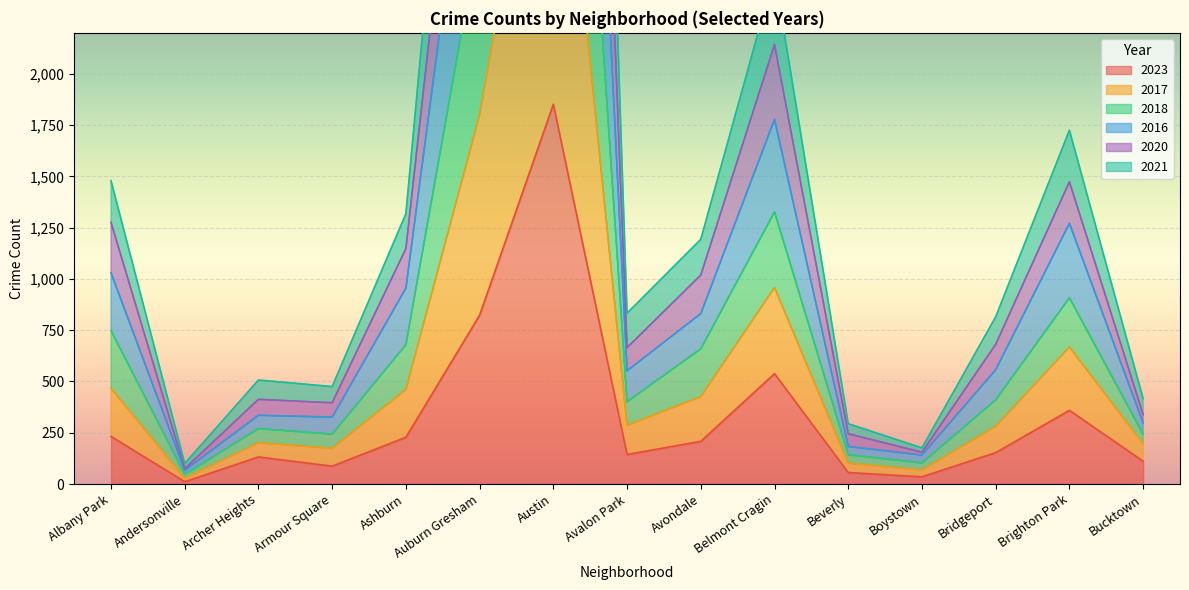

At which label is 2023 closest to 931?

Auburn Gresham